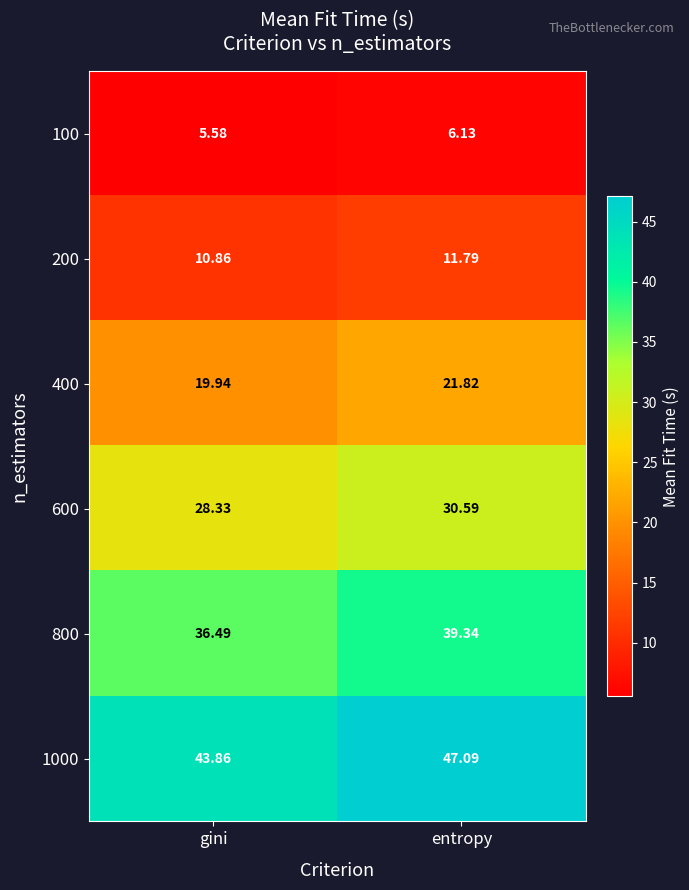

How many distinct data groups are displayed?

6